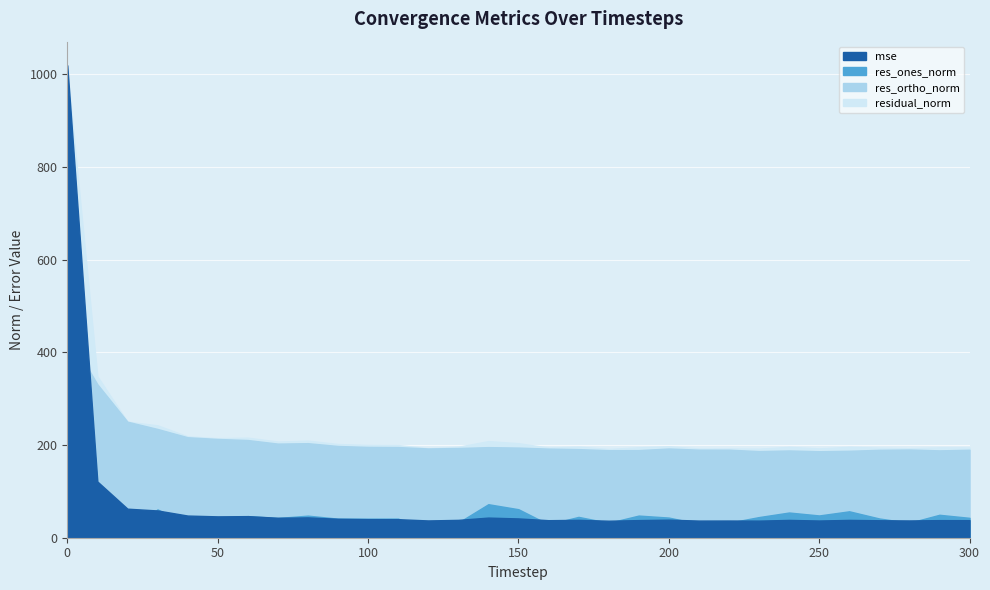

At which label does residual_norm reach its minimum?

180